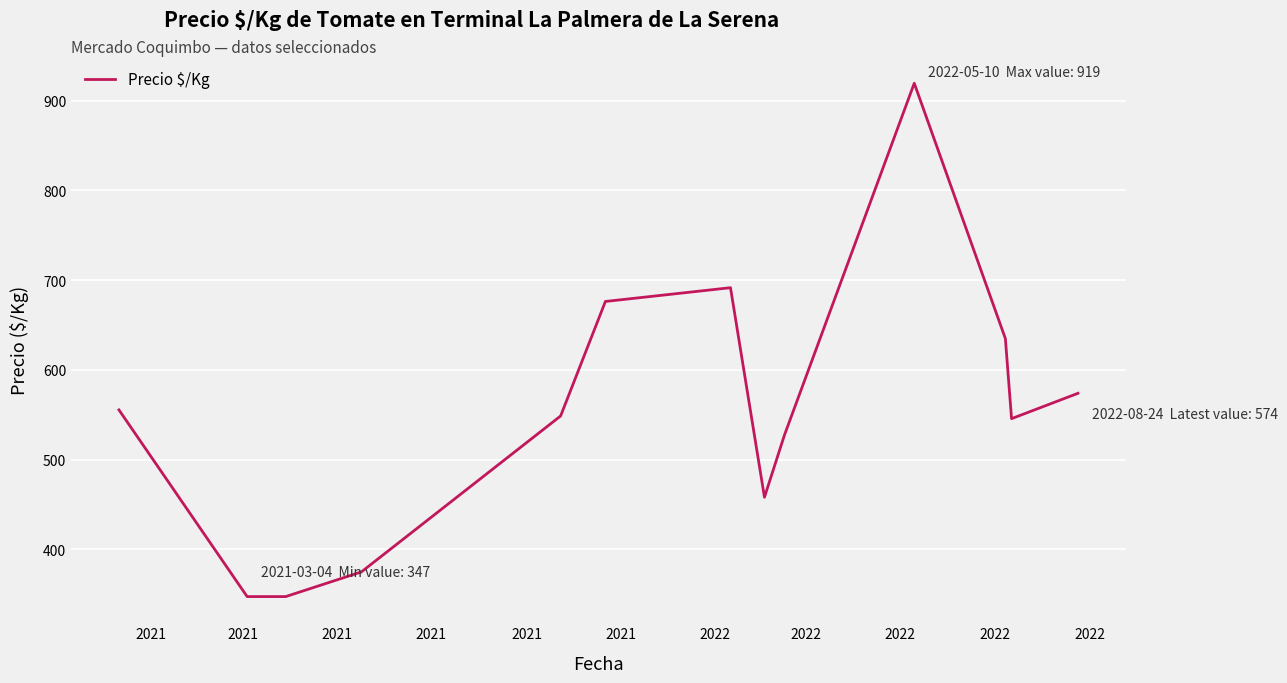

What is the difference between the maximum and minimum values?

572.0